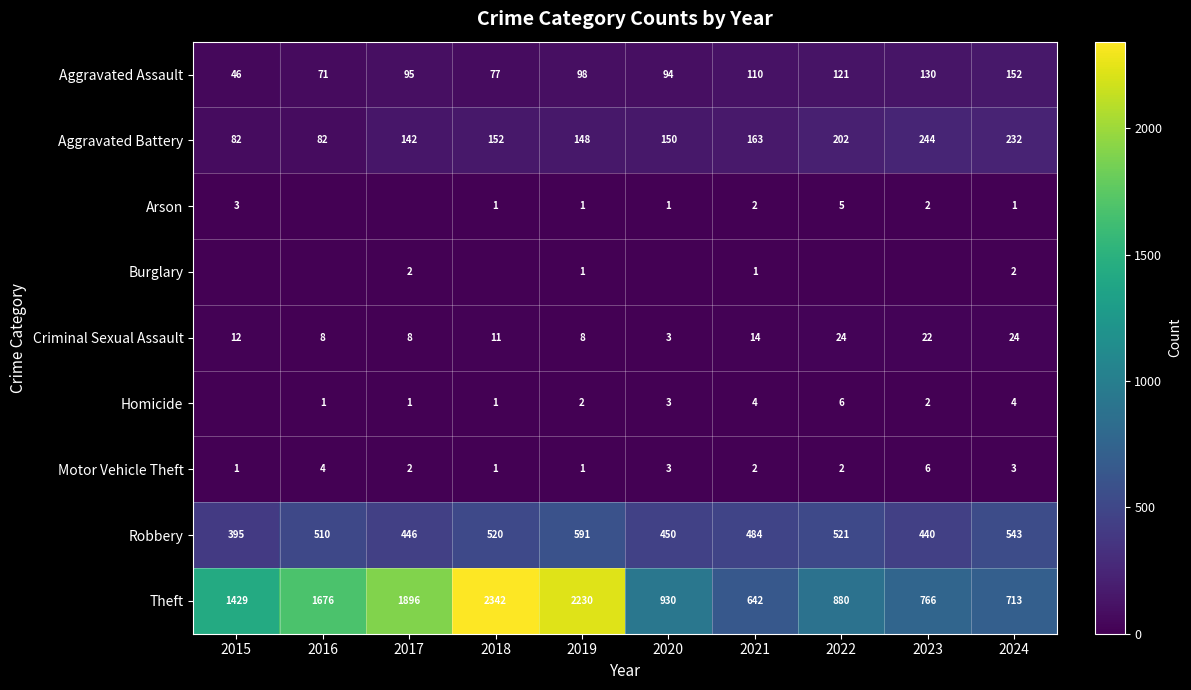

What is the sum of all Criminal Sexual Assault values?

134